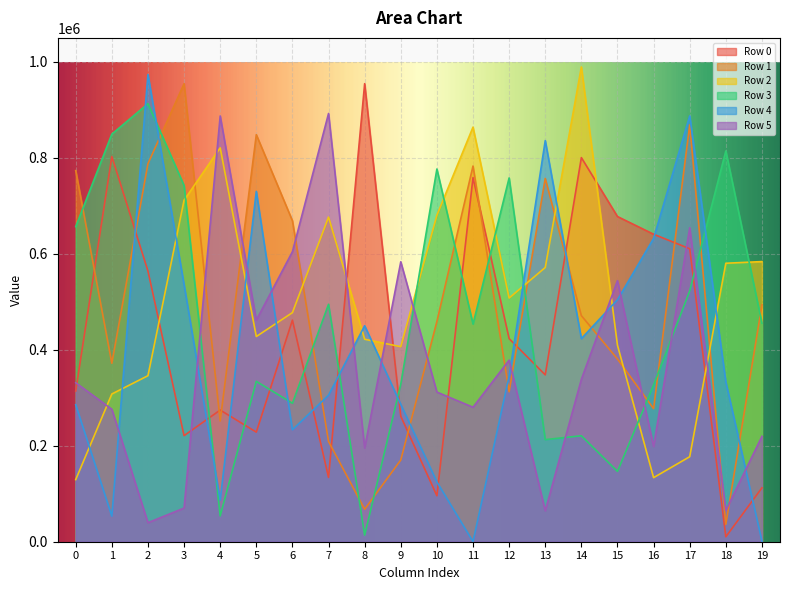

Reading right to left, transcribe all the data shown in this chart.

Row 0: 112276	10312	610576	640835	677708	800472	347749	423267	758885	95816	261492	954594	134086	461754	228412	274400	221032	564132	802864	314017
Row 1: 493663	36009	868587	277355	380792	471154	757094	312597	782919	458844	170272	67624	208949	668915	848302	251553	954426	787764	371900	773402
Row 2: 583829	580338	177157	133533	409415	989457	571475	507841	863996	680456	406460	421952	676593	477465	427627	820831	711685	345981	307850	129404
Row 3: 455255	814432	522698	326596	146519	220847	212781	758165	453603	776728	328189	13722	494831	288565	334206	53782	742250	912901	849429	656633
Row 4: 1169	332917	887455	632141	504260	423210	835977	345139	250	124632	286292	450137	305314	233363	730202	86899	535809	973598	53377	285450
Row 5: 219597	65179	654305	198471	544168	338442	64483	378484	280261	311900	583389	195296	892455	604408	461748	887252	70113	39657	276063	331381